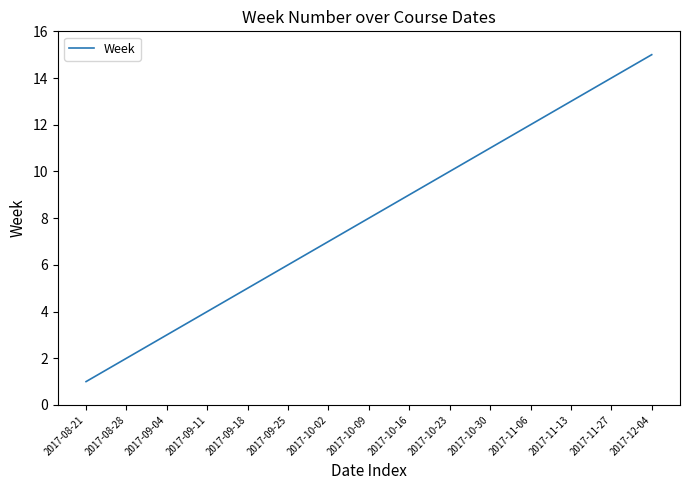

True or false: there are more than 2 points higher than both neighbors.

False